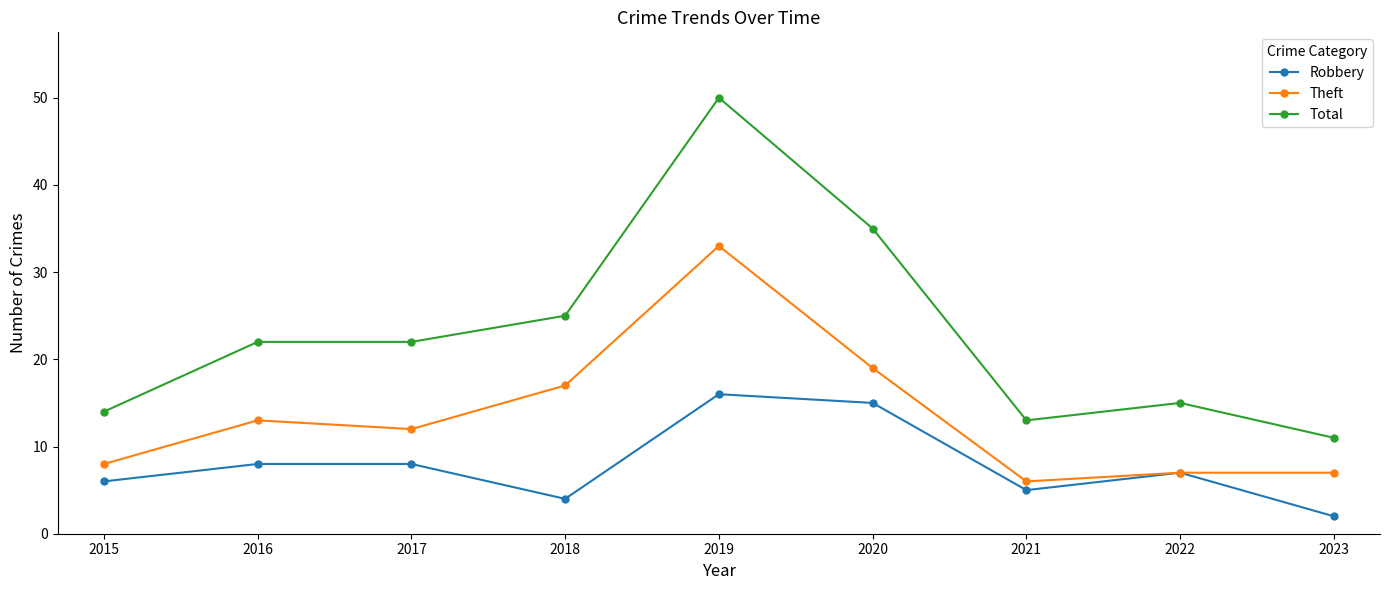

Reading left to right, extract all data points from this chart.

Robbery: 6	8	8	4	16	15	5	7	2
Theft: 8	13	12	17	33	19	6	7	7
Total: 14	22	22	25	50	35	13	15	11